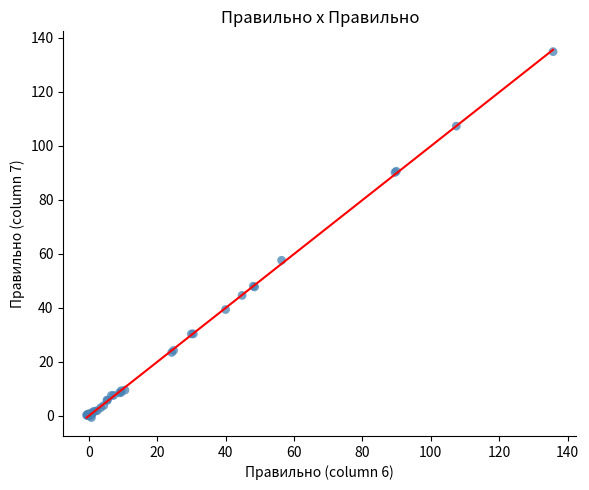

What Y value in the scatter plot is closest to 67?

57.5